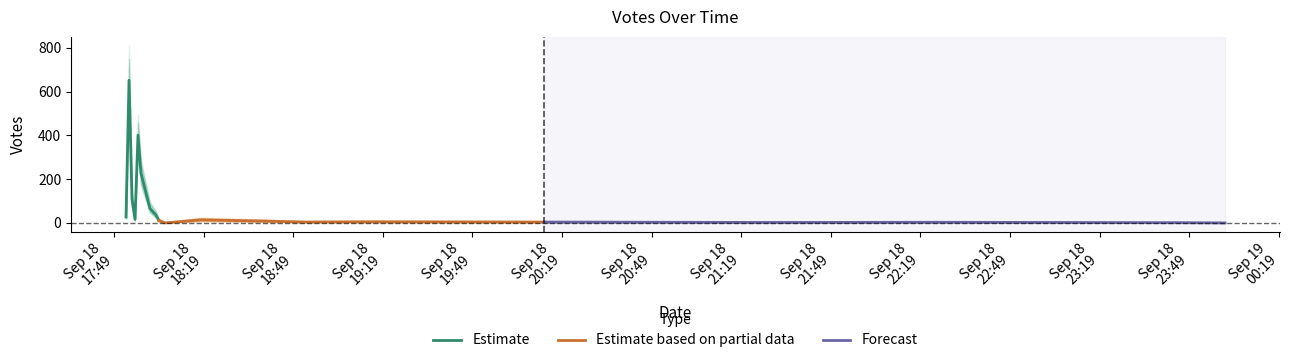

What is the highest value of the Estimate series?

652